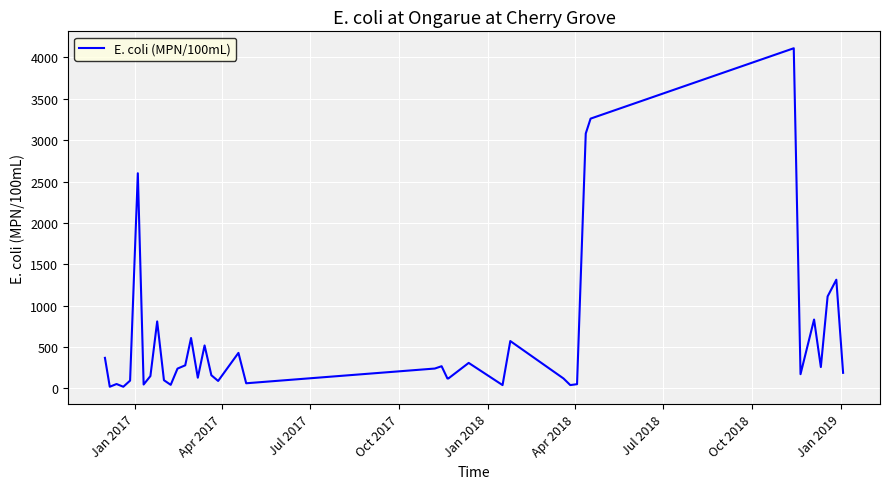

What is the greatest value displayed?

4110